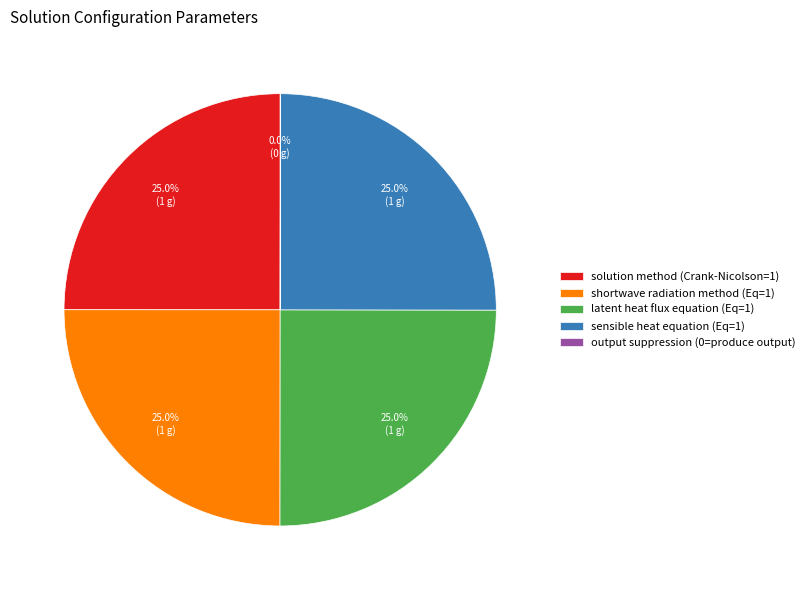

To the nearest percent, what is the difference between the largest and smallest slice percentages?

25%